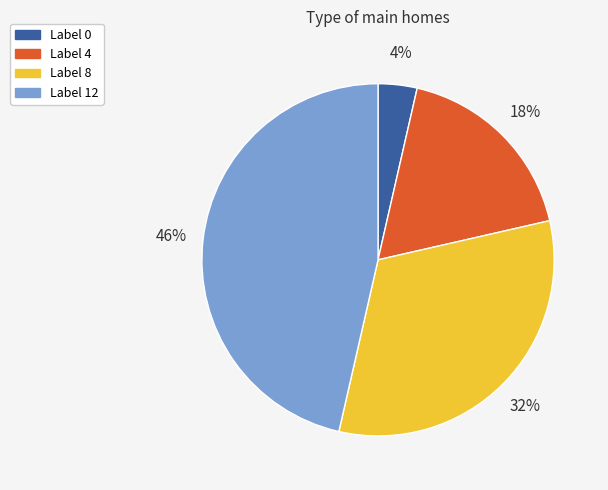

What is the ratio of the value at Label 8 to the value at Label 12?

0.7